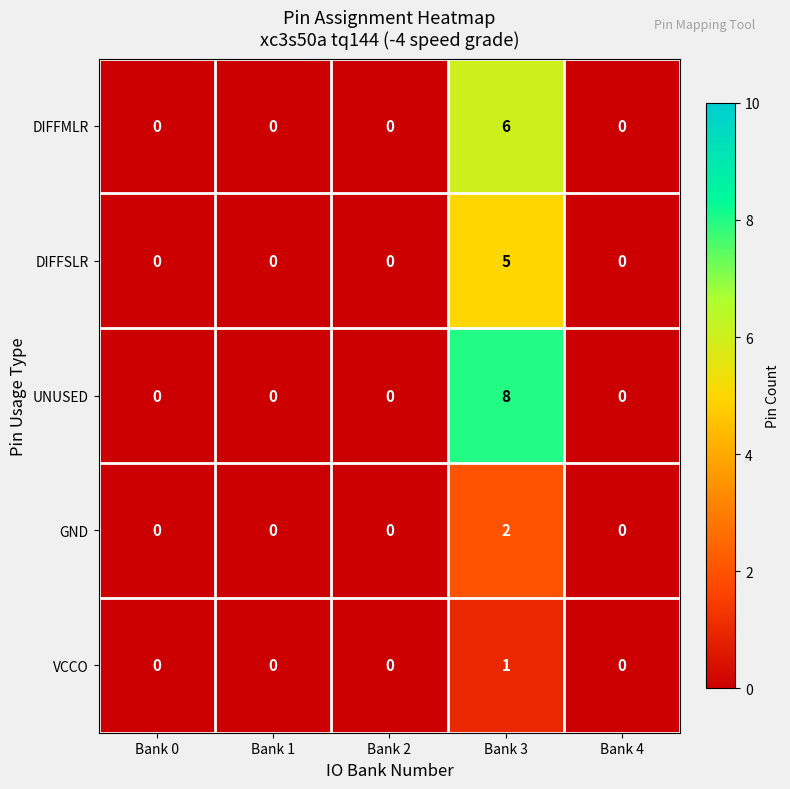

Reading left to right, what are all the values shown in this chart?

DIFFMLR: 0	0	0	6	0
DIFFSLR: 0	0	0	5	0
UNUSED: 0	0	0	8	0
GND: 0	0	0	2	0
VCCO: 0	0	0	1	0